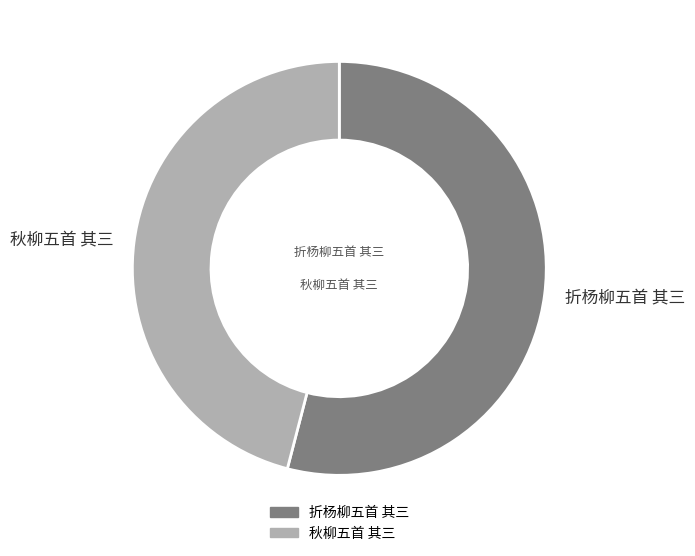

Combined, do 折杨柳五首 其三 and 秋柳五首 其三 account for over 50%?

Yes